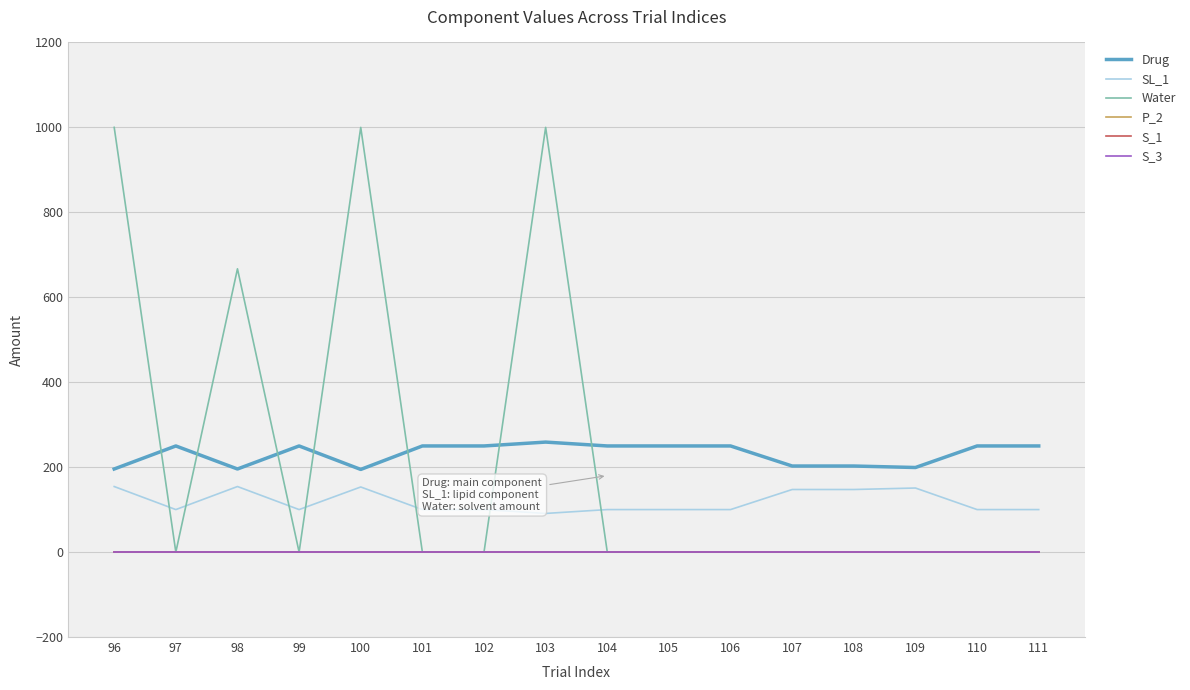

How many interior local peaks does the SL_1 series have?

3